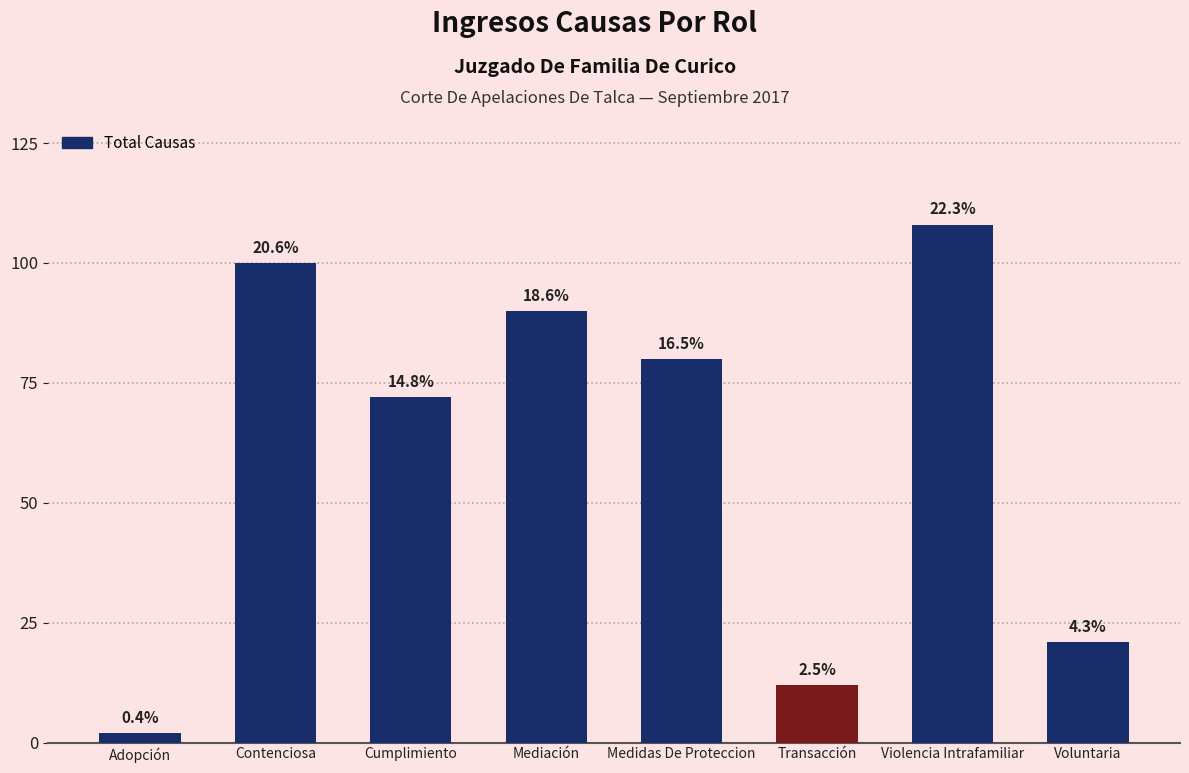

Rank the categories by value from highest to lowest.

Violencia Intrafamiliar, Contenciosa, Mediación, Medidas De Proteccion, Cumplimiento, Voluntaria, Transacción, Adopción